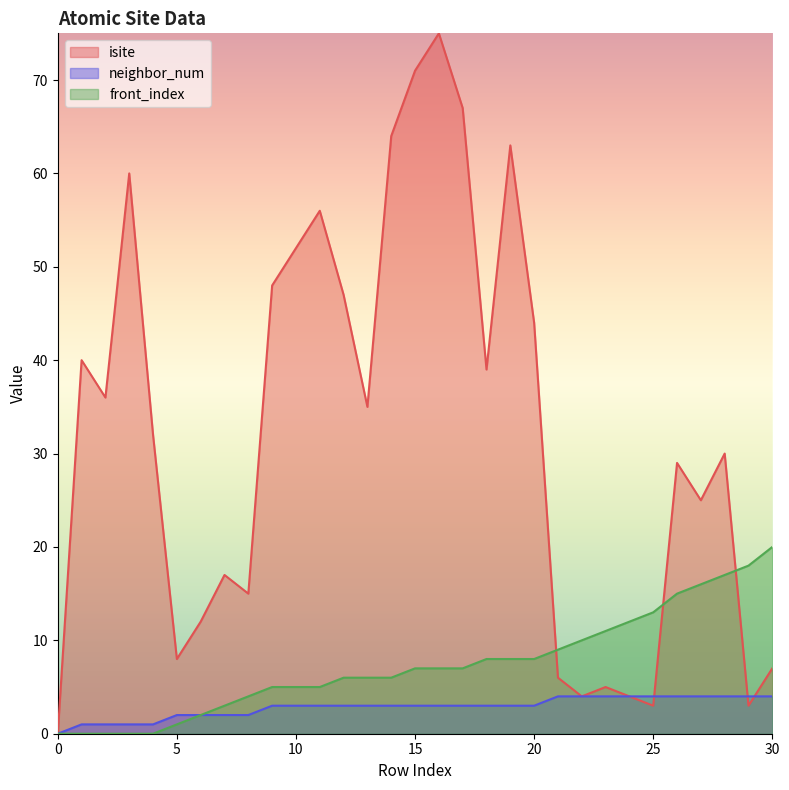

Does the chart display data point markers on the line(s)?

No